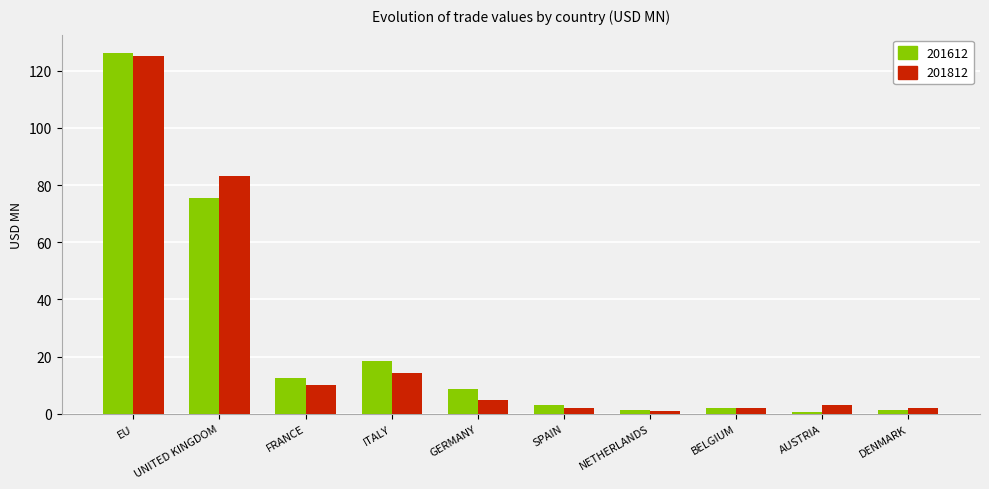

What is the highest value of the 201612 series?

126.3